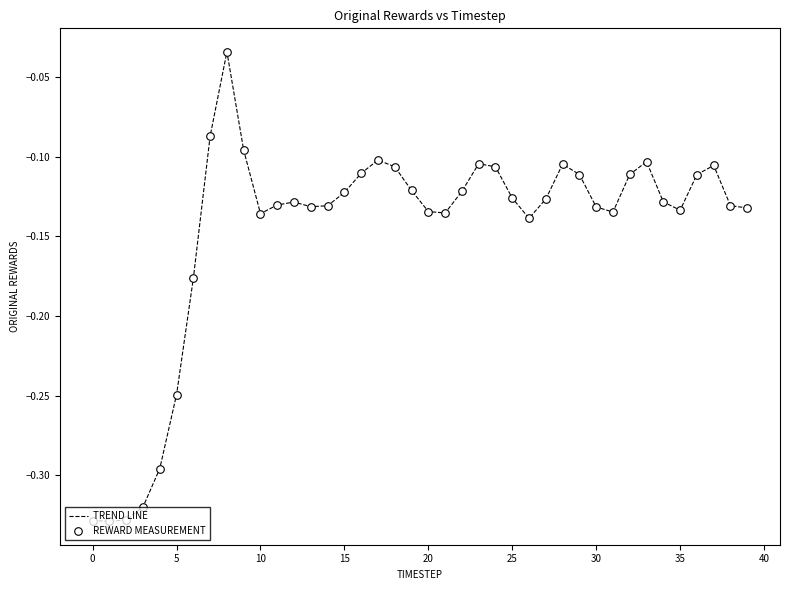

What is the difference between the maximum and minimum values?

0.3